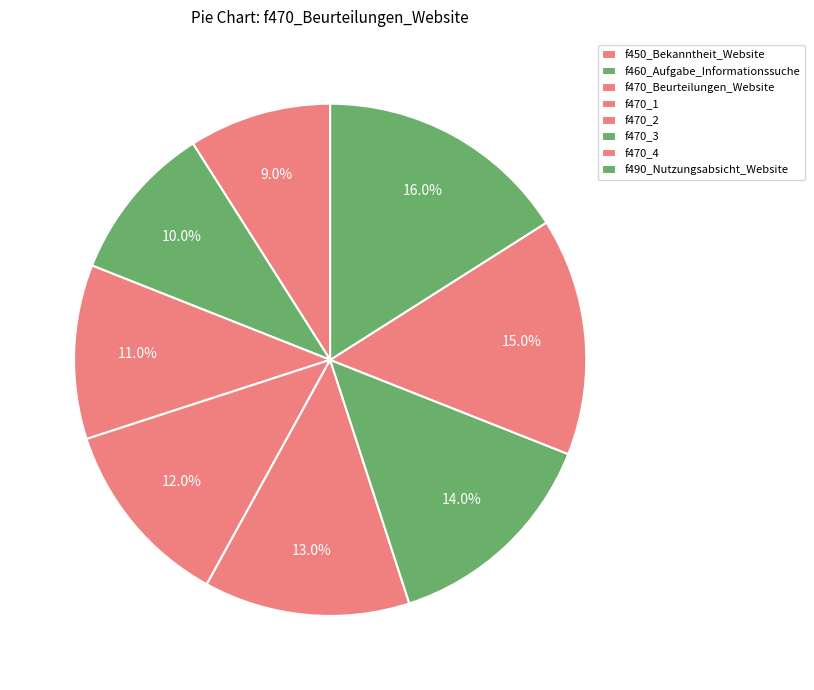

How many segments does this pie chart have?

8